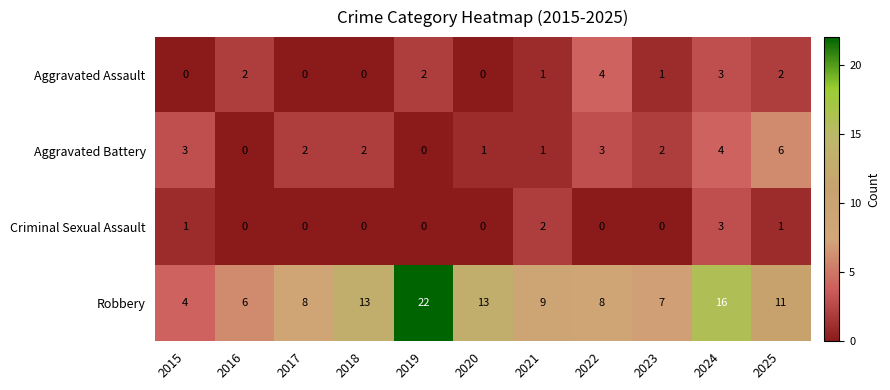

Between 2020 and 2021, which series saw the biggest shift?

Robbery